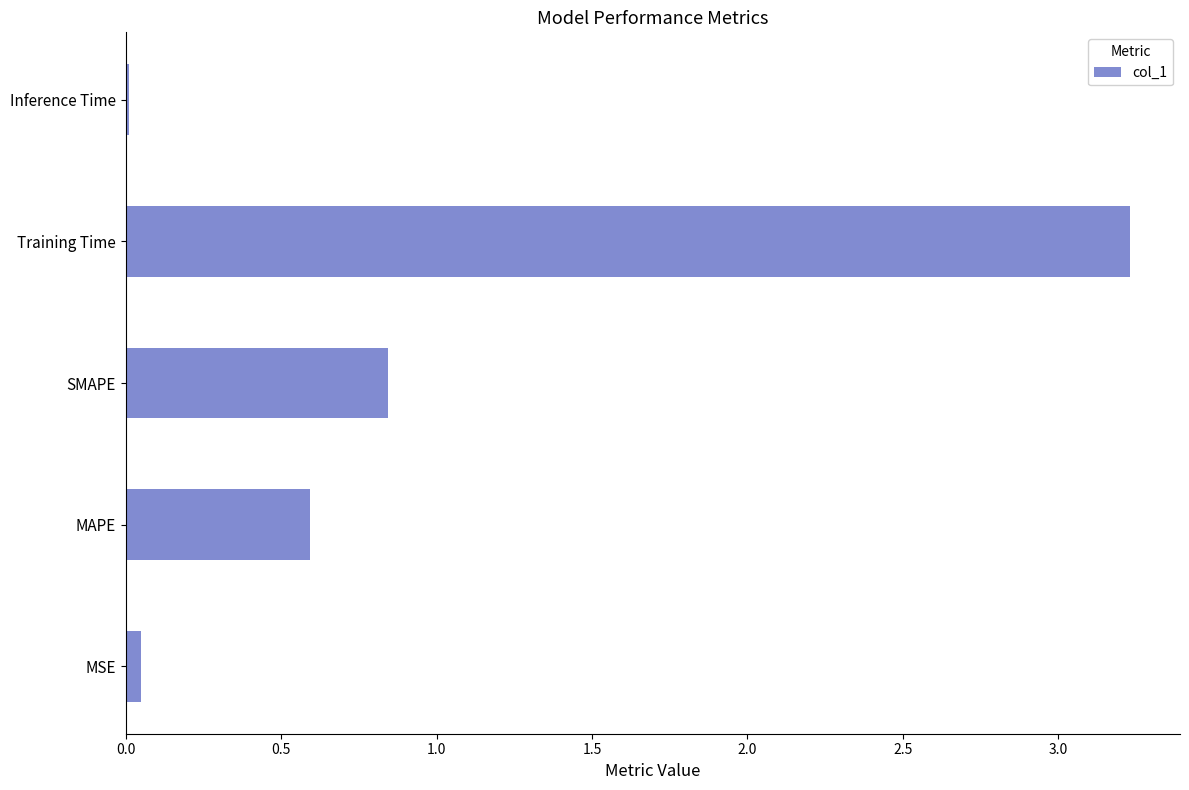

List the labels in order of value, smallest first.

Inference Time, MSE, MAPE, SMAPE, Training Time